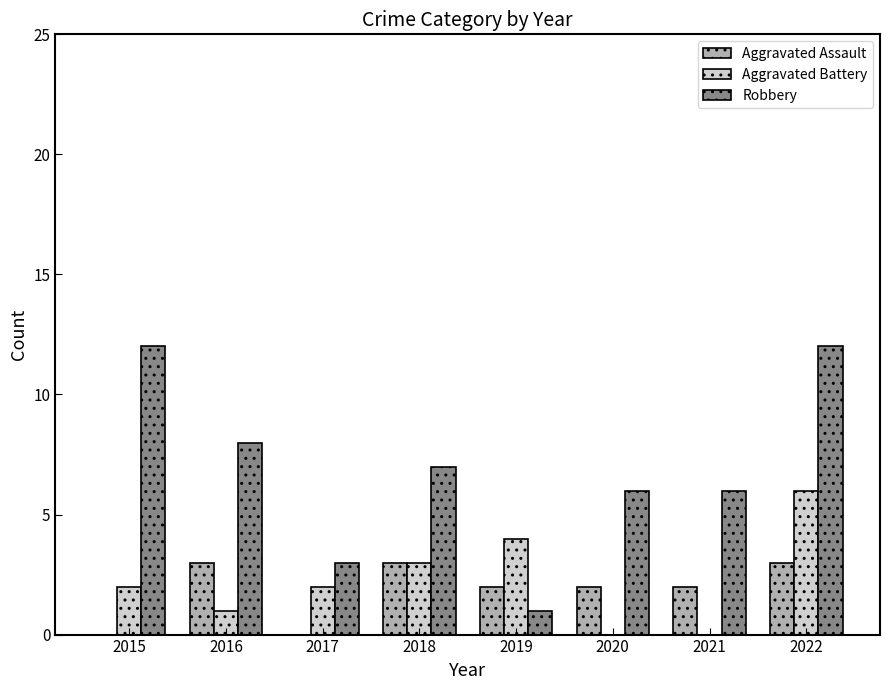

Reading right to left, extract all data points from this chart.

Aggravated Assault: 2022=3	2021=2	2020=2	2019=2	2018=3	2017=0	2016=3	2015=0
Aggravated Battery: 2022=6	2021=0	2020=0	2019=4	2018=3	2017=2	2016=1	2015=2
Robbery: 2022=12	2021=6	2020=6	2019=1	2018=7	2017=3	2016=8	2015=12